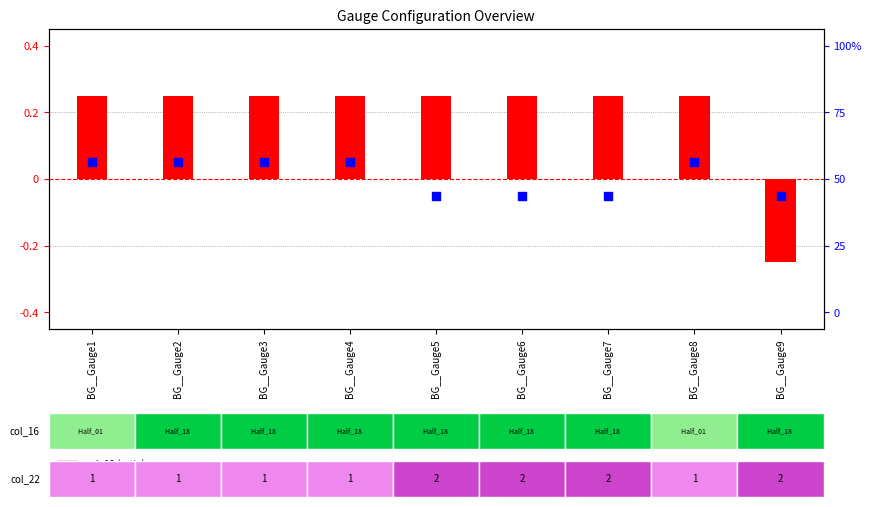

Is the value of col_19 (ratio) at BG__Gauge7 greater than the value of col_21 (rank) at BG__Gauge3?

Yes